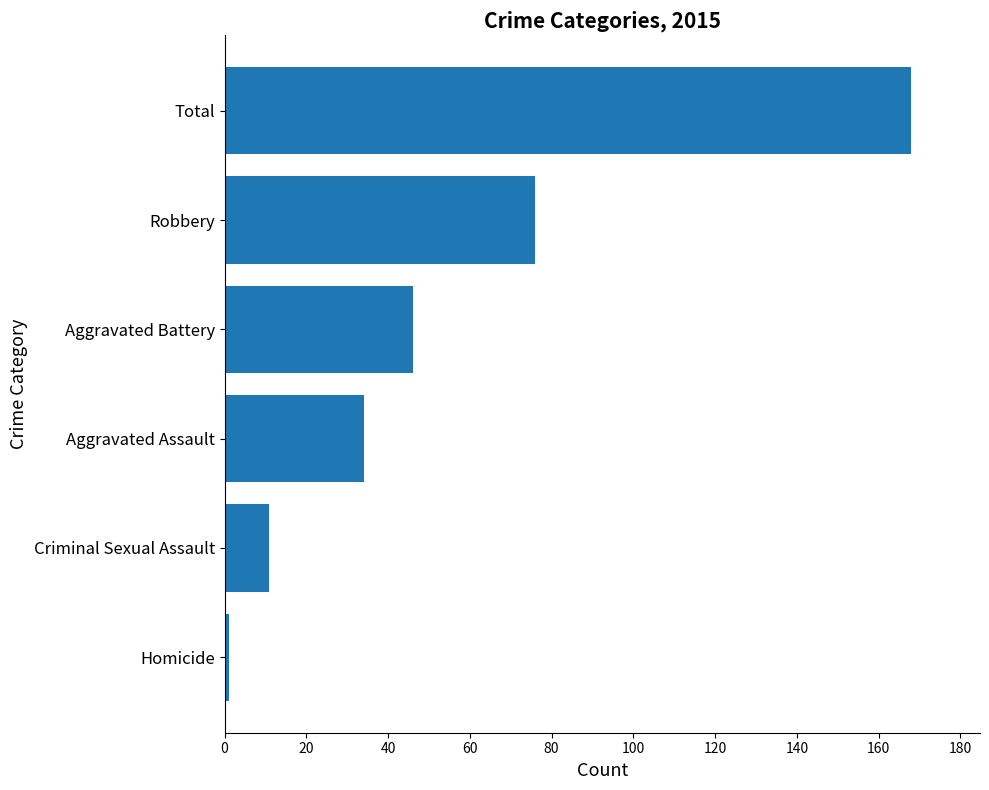

Is it true that the value at Aggravated Battery is 30?

False